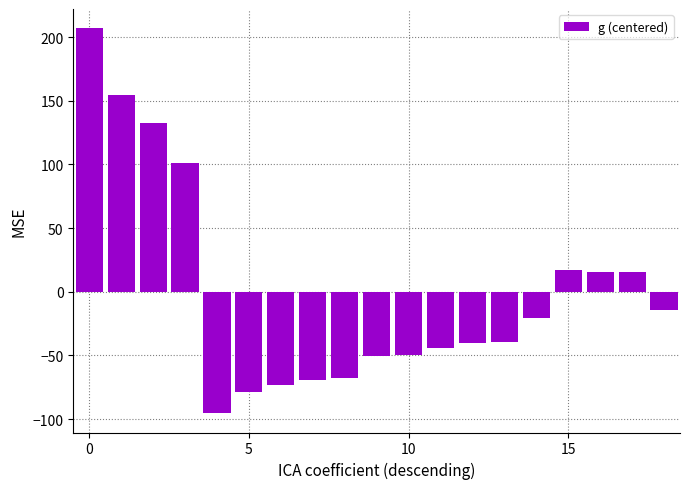

How many positive values are there?

7